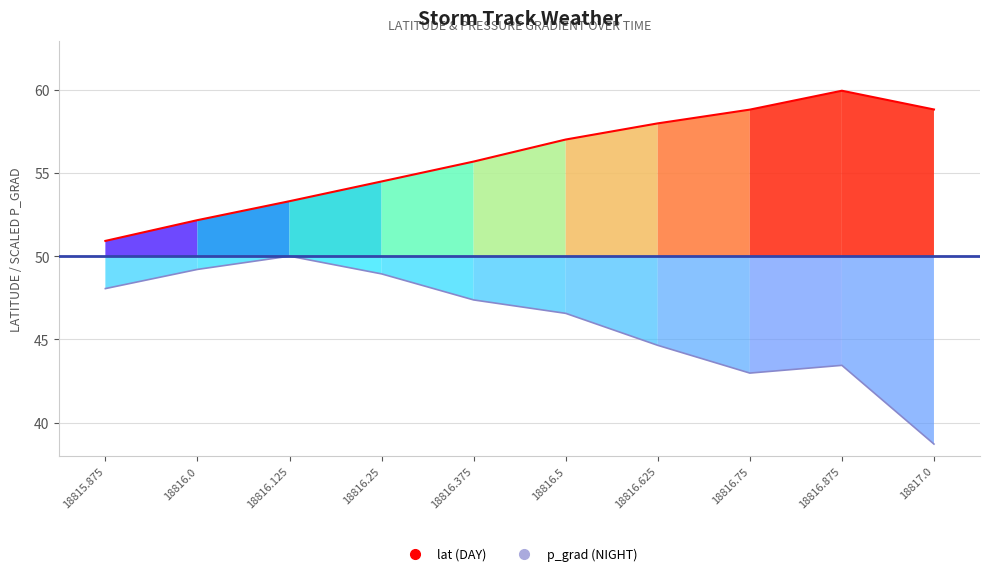

How many categories are shown in the chart?

10